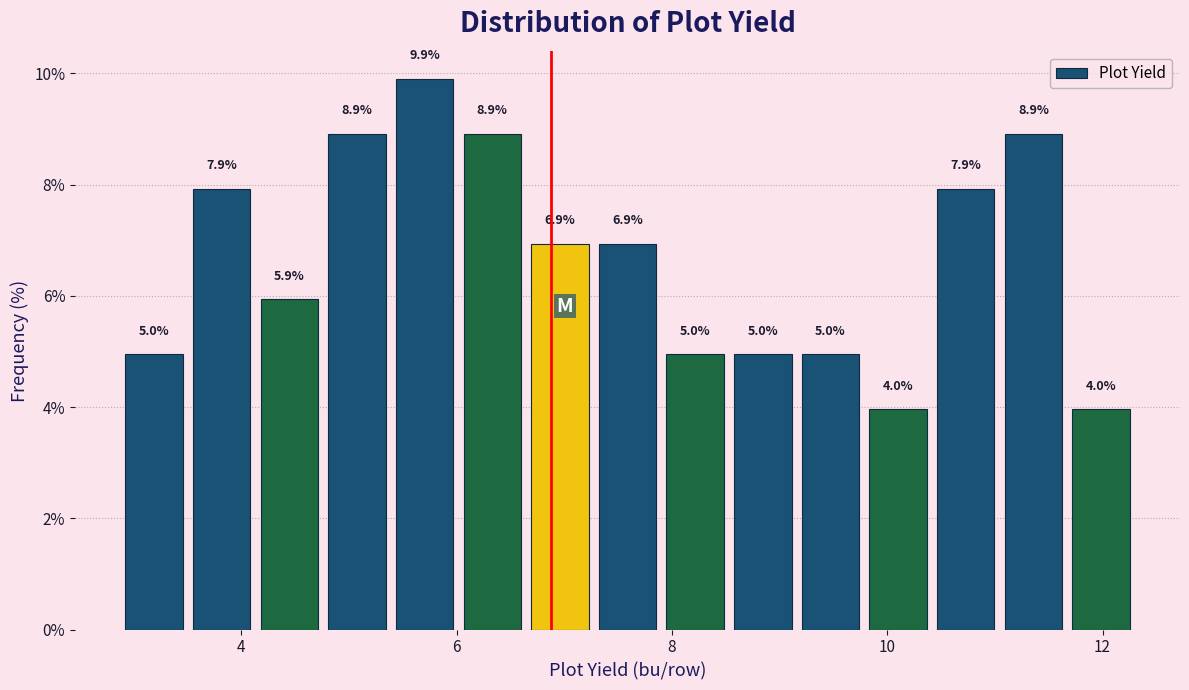

Read against the x-axis, roughly where is the centre of the tallest bar?

5.8